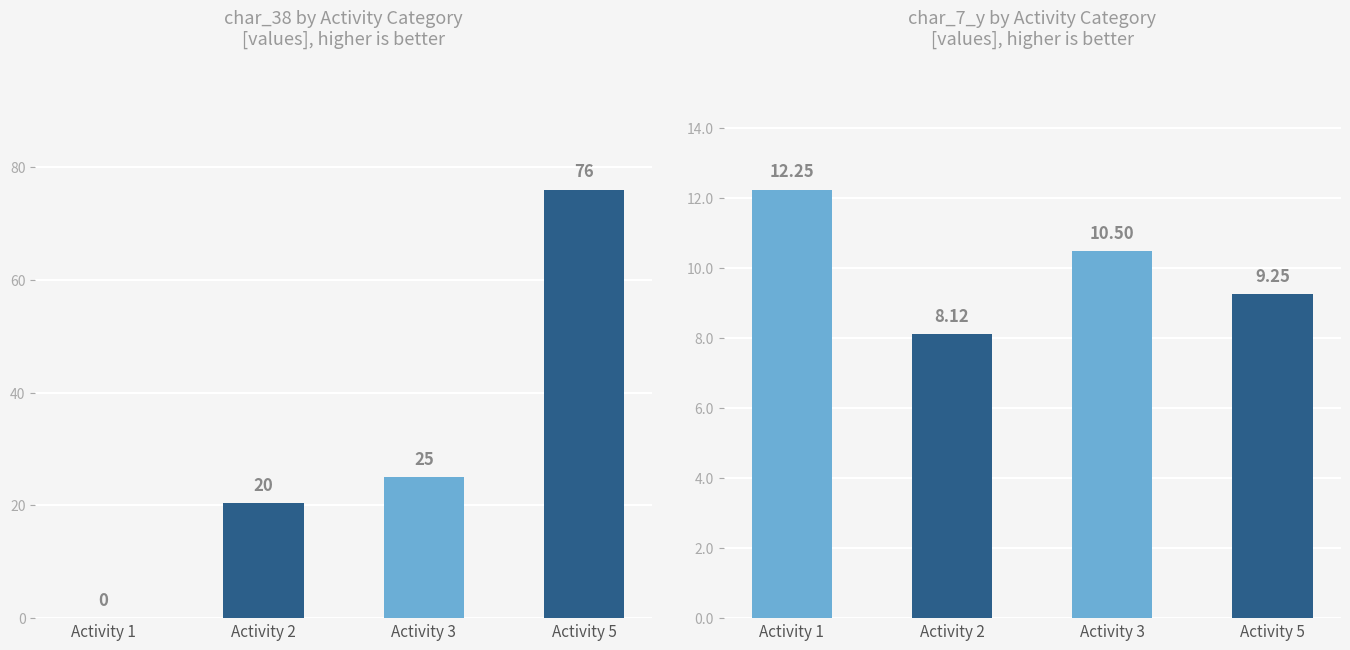

List the series in order of their overall mean, lowest first.

char_7_y, char_38